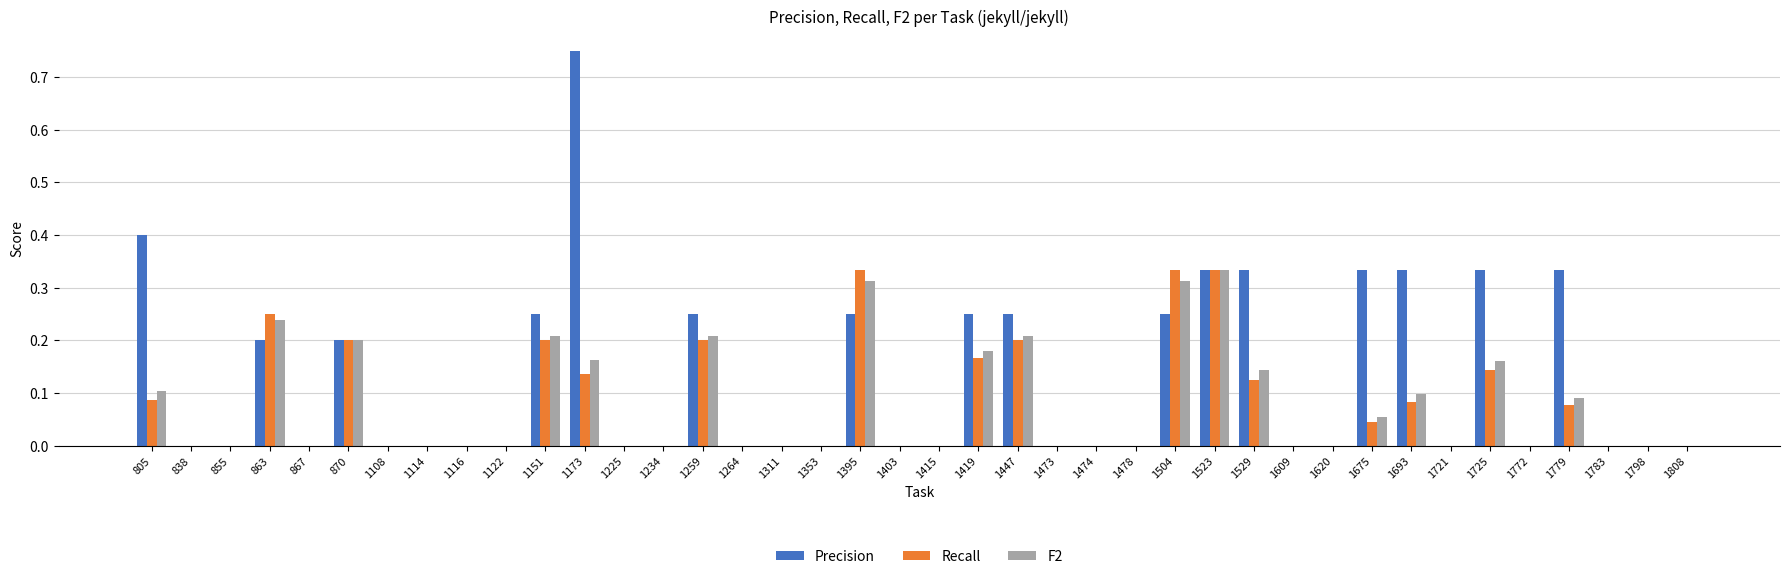

Is it true that Precision equals 0.4 at 1798?

False